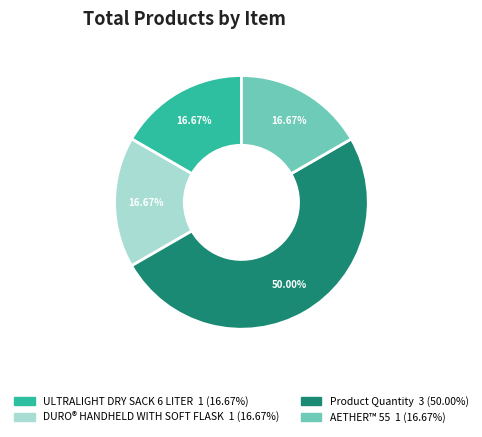

What percentage is NOT represented by ULTRALIGHT DRY SACK 6 LITER?

83.3%